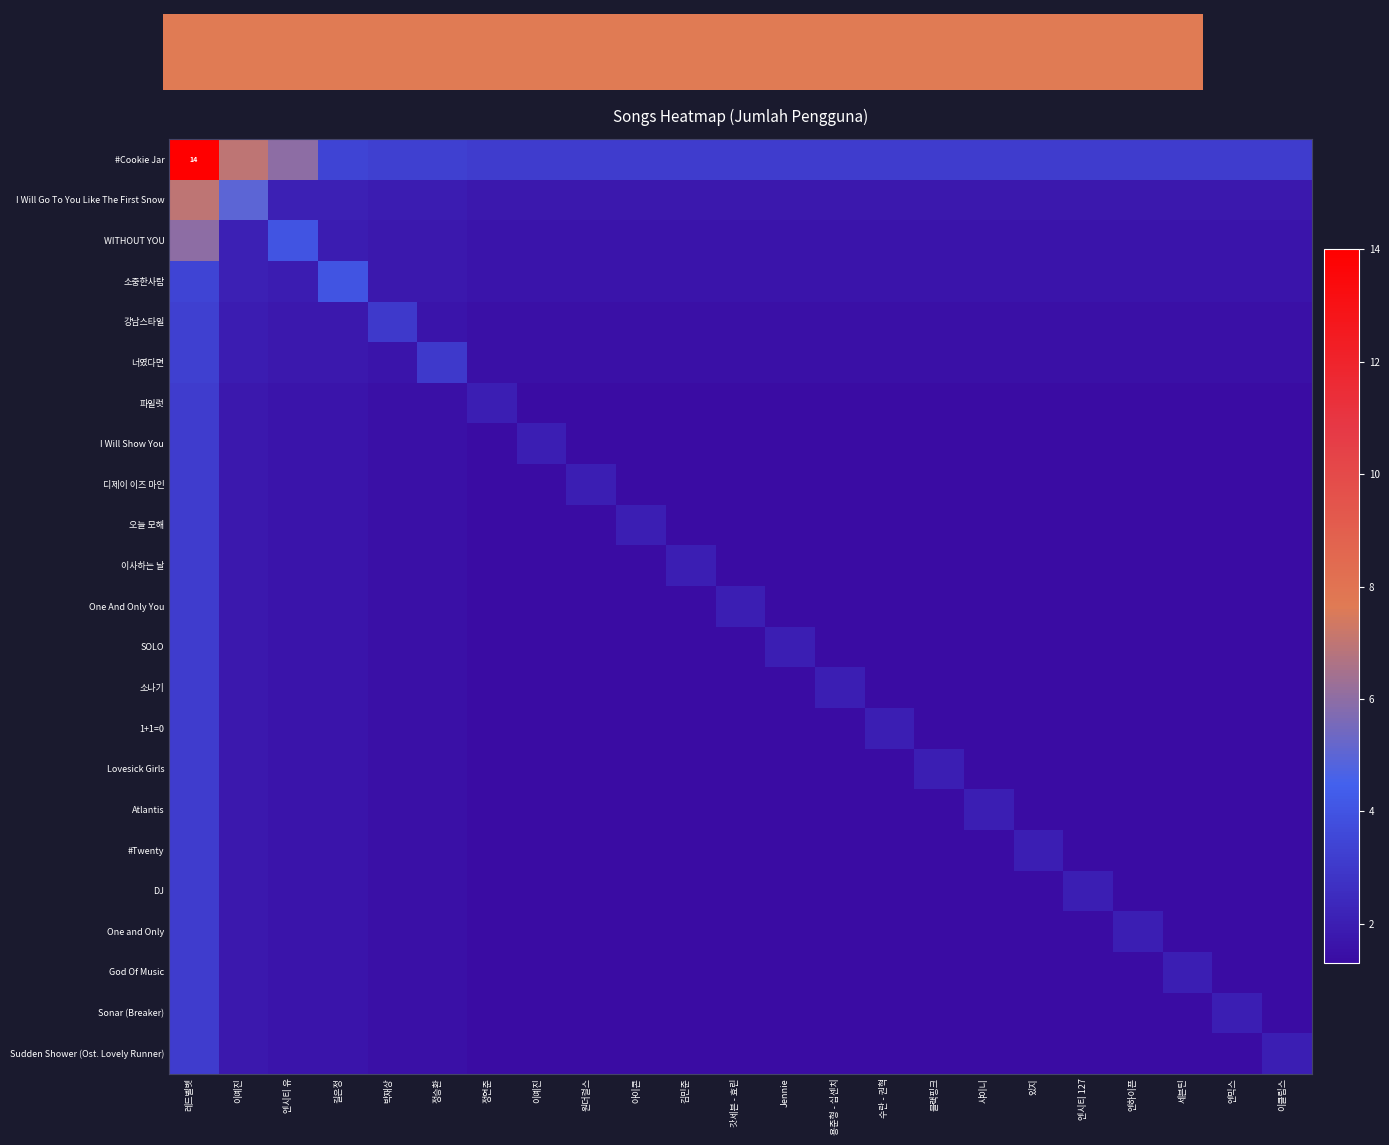

What is the average value of the I Will Go To You Like The First Snow series?

2.2